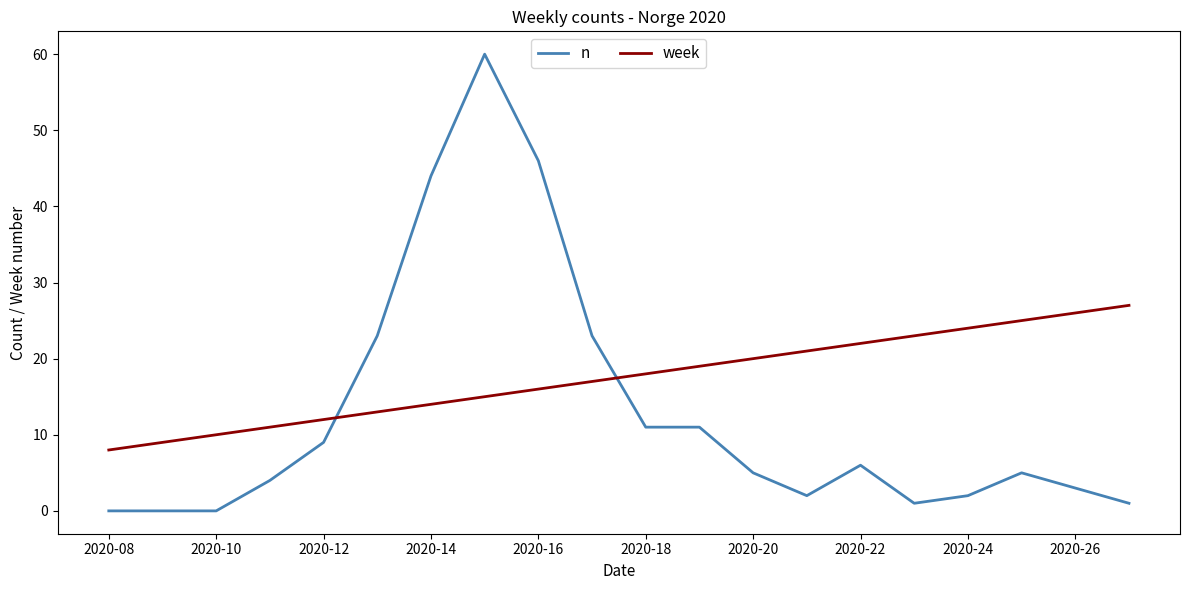

List the series in order of their overall mean, highest first.

week, n